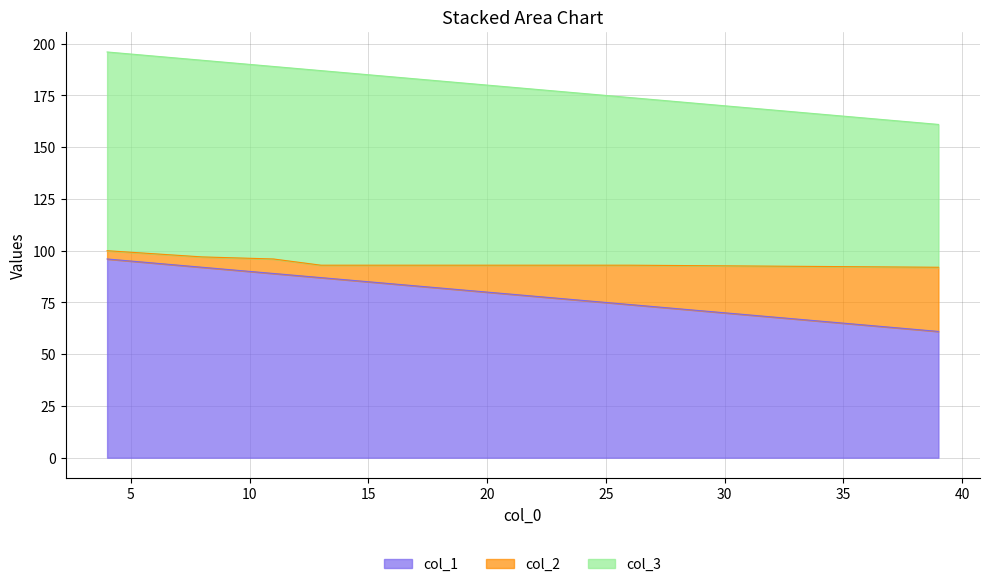

True or false: col_1 and col_2 intersect in this chart.

False